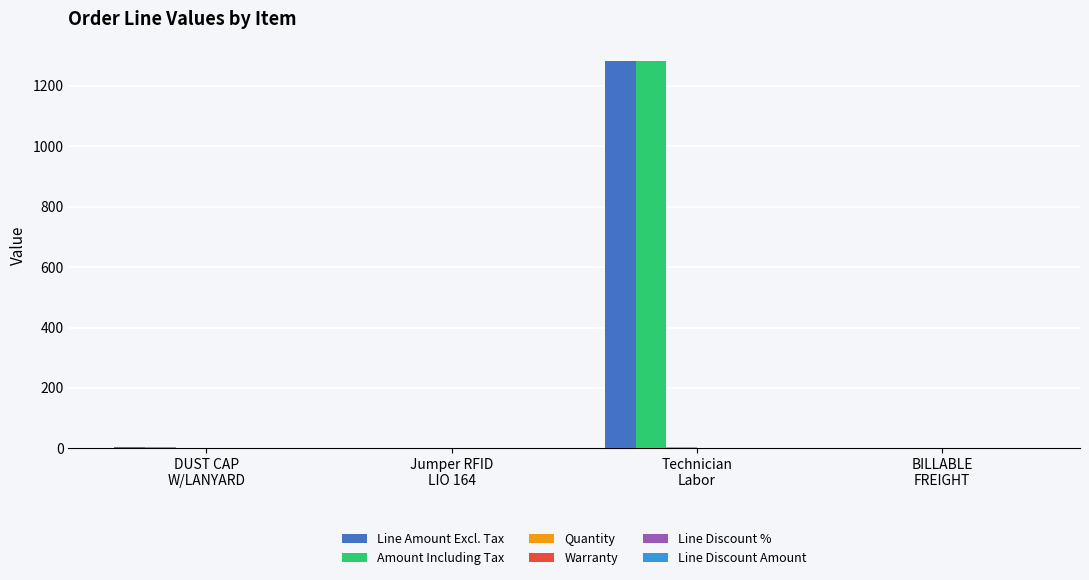

What is the maximum value shown in the chart?

1282.5